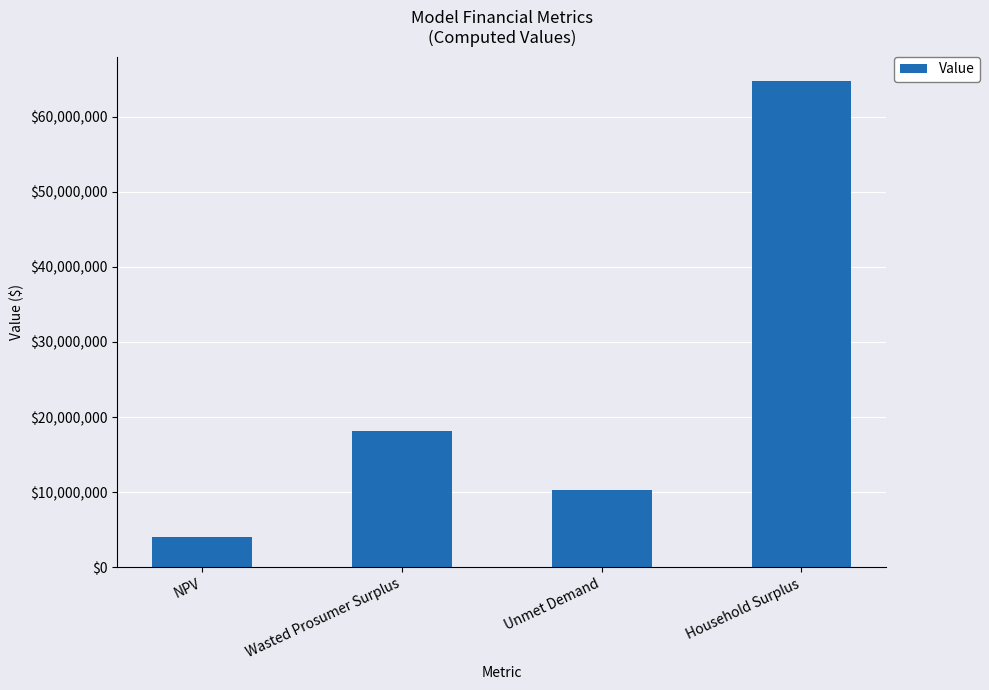

Rank the categories by value from highest to lowest.

Household Surplus, Wasted Prosumer Surplus, Unmet Demand, NPV